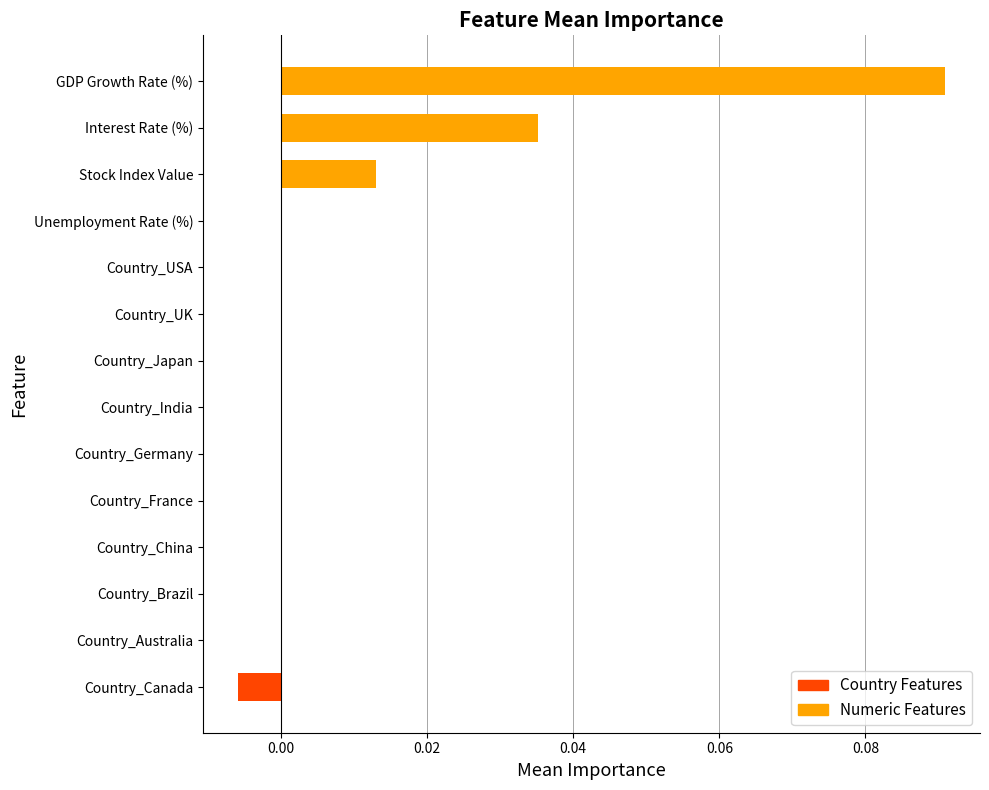

True or false: the data shows 0.0 at Unemployment Rate (%).

True